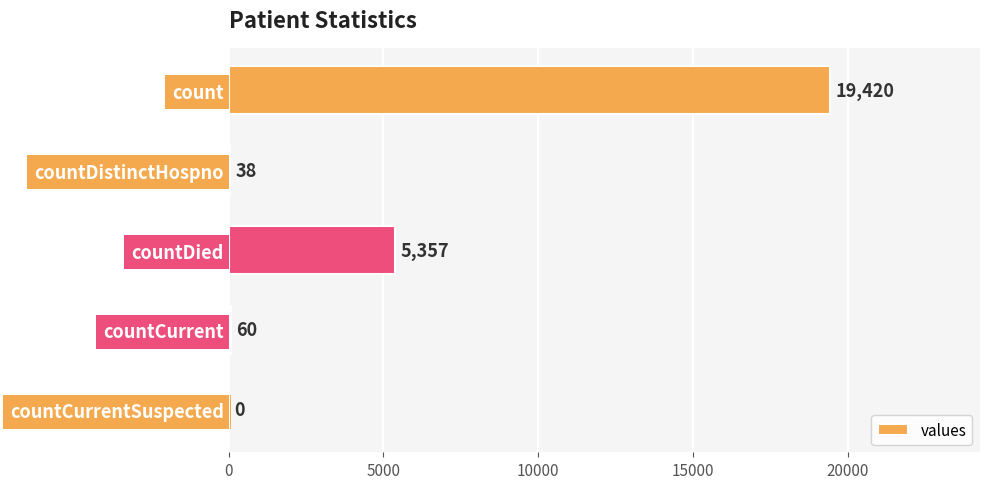

True or false: the data shows 38 at countDistinctHospno.

True